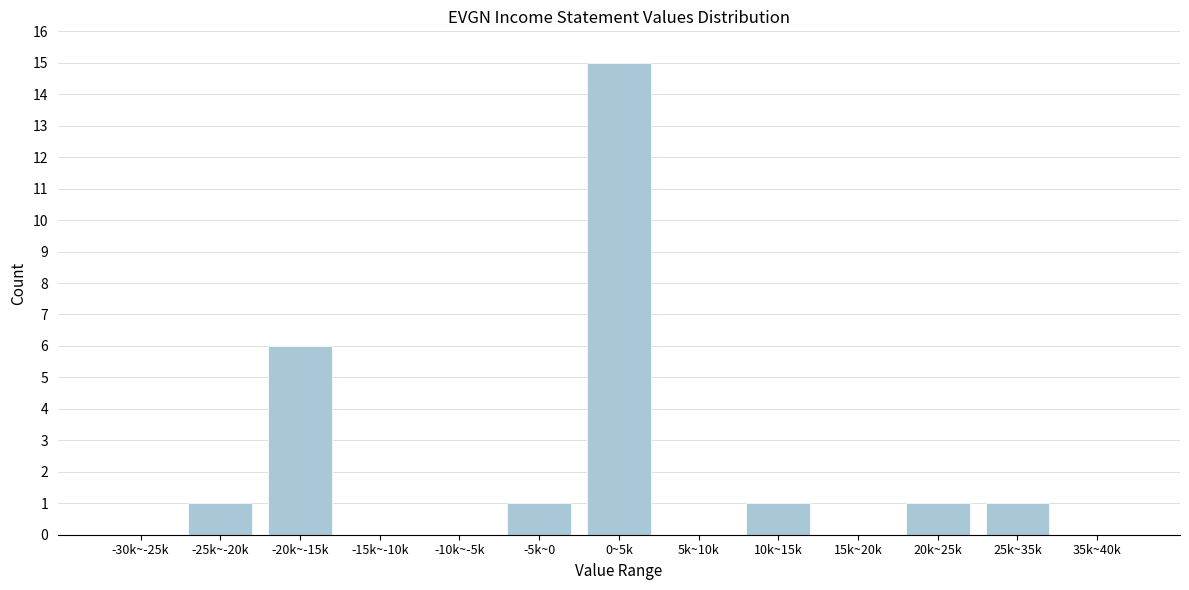

Reading right to left, list all the values displayed in this chart.

35k~40k=0	25k~35k=1	20k~25k=1	15k~20k=0	10k~15k=1	5k~10k=0	0~5k=15	-5k~0=1	-10k~-5k=0	-15k~-10k=0	-20k~-15k=6	-25k~-20k=1	-30k~-25k=0